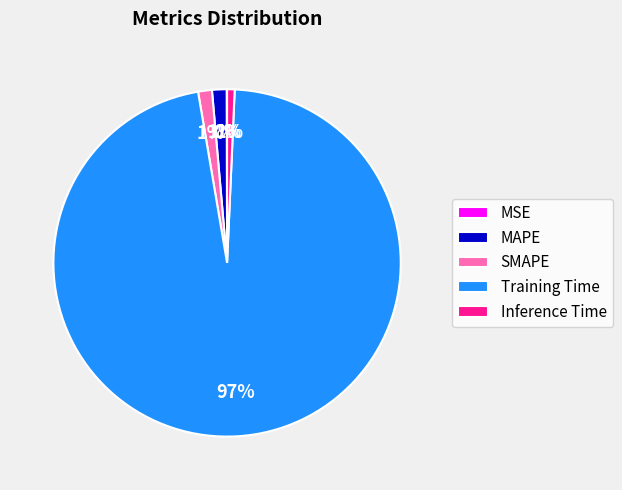

To the nearest percent, what percentage of the pie is SMAPE?

1%